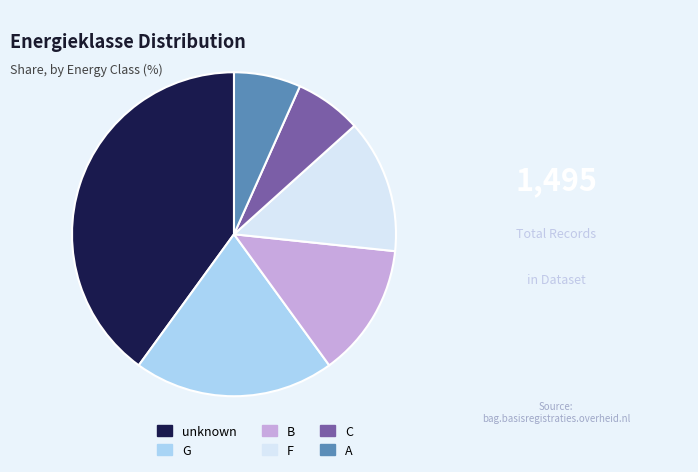

Does G represent more than half of the total?

No